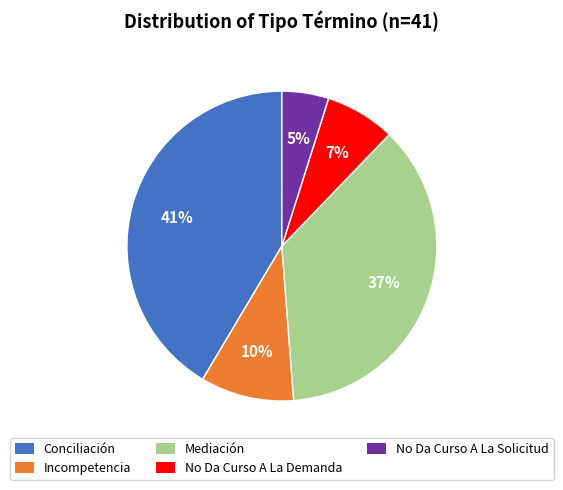

To the nearest percent, what portion does No Da Curso A La Solicitud represent?

5%